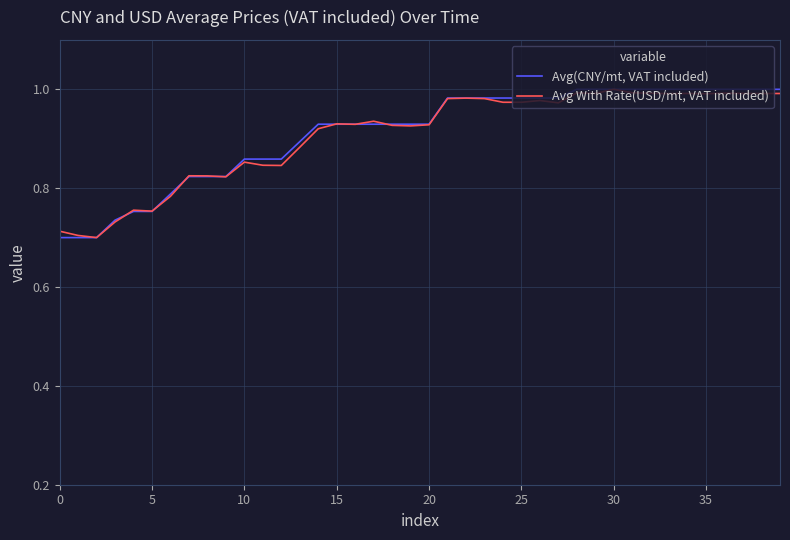

Rank the series by their average value, from lowest to highest.

Avg With Rate(USD/mt, VAT included), Avg(CNY/mt, VAT included)